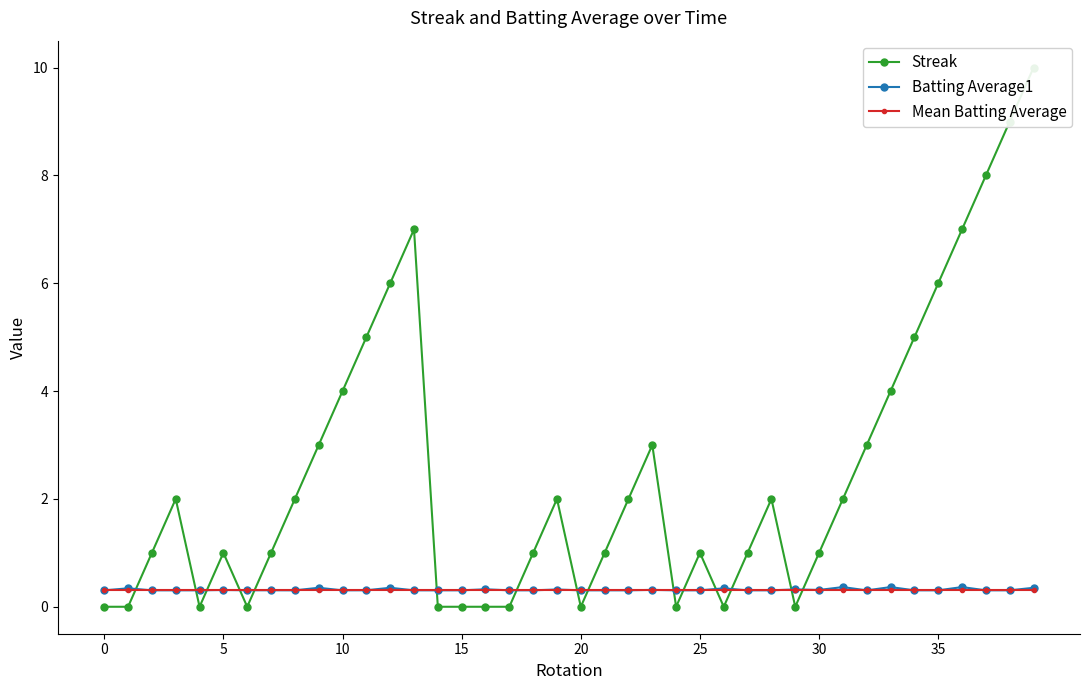

How many Batting Average1 values are between 0 and 1?

40